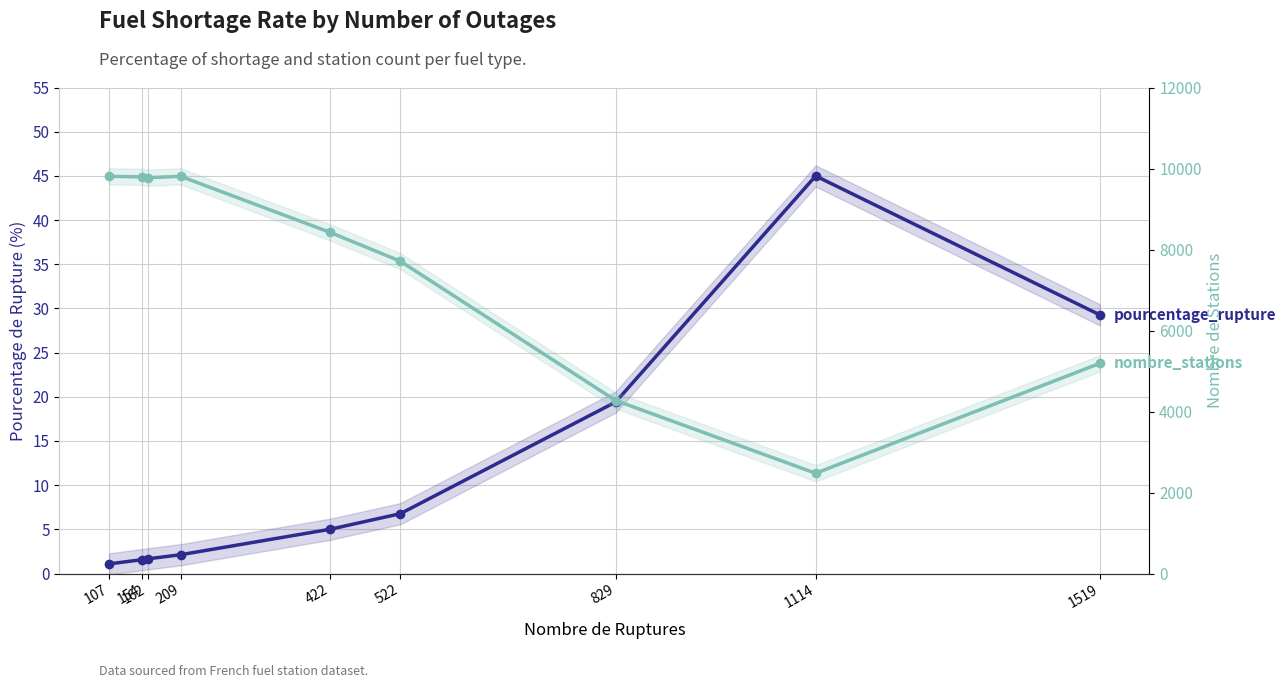

Read the nombre_stations value at 107.

9807.0